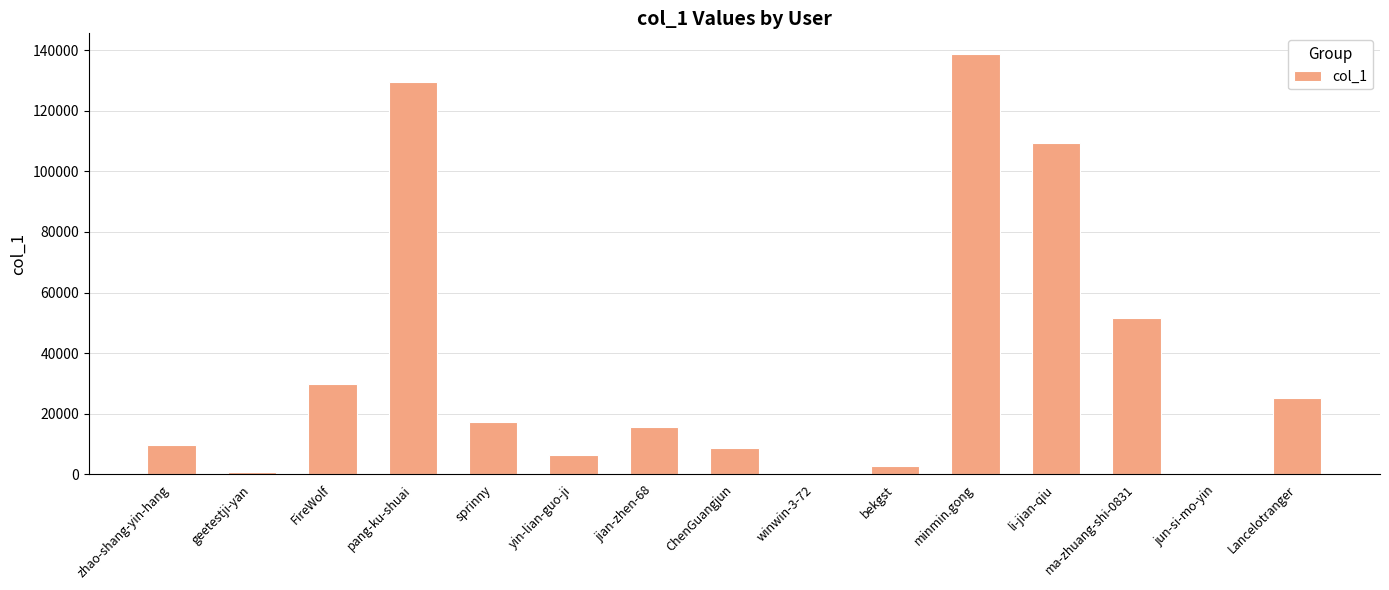

What is the sum of all values?

545642